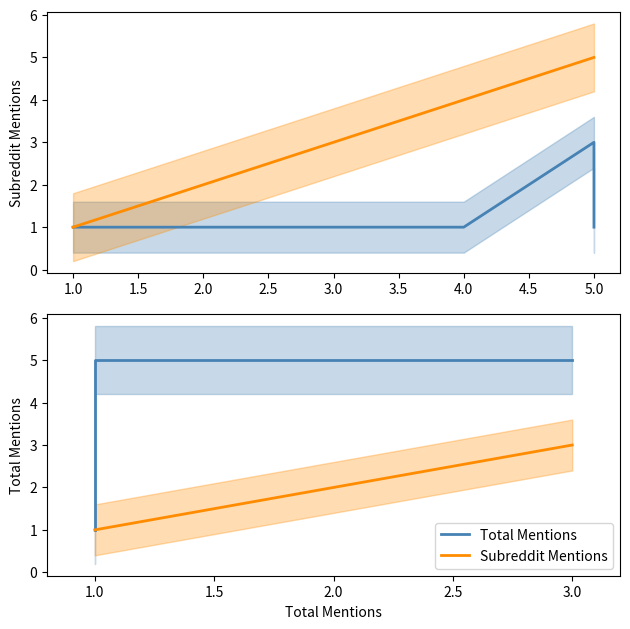

True or false: Subreddit Mentions has more than 2 points higher than both neighbors.

False